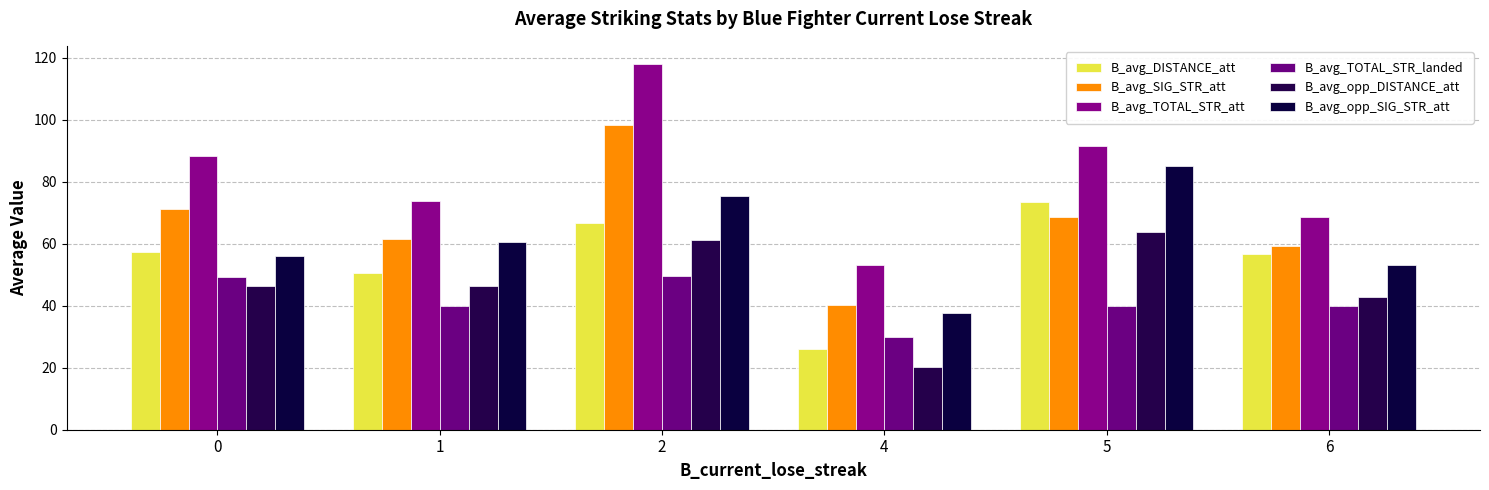

How many data points in B_avg_TOTAL_STR_att are less than 88?

3